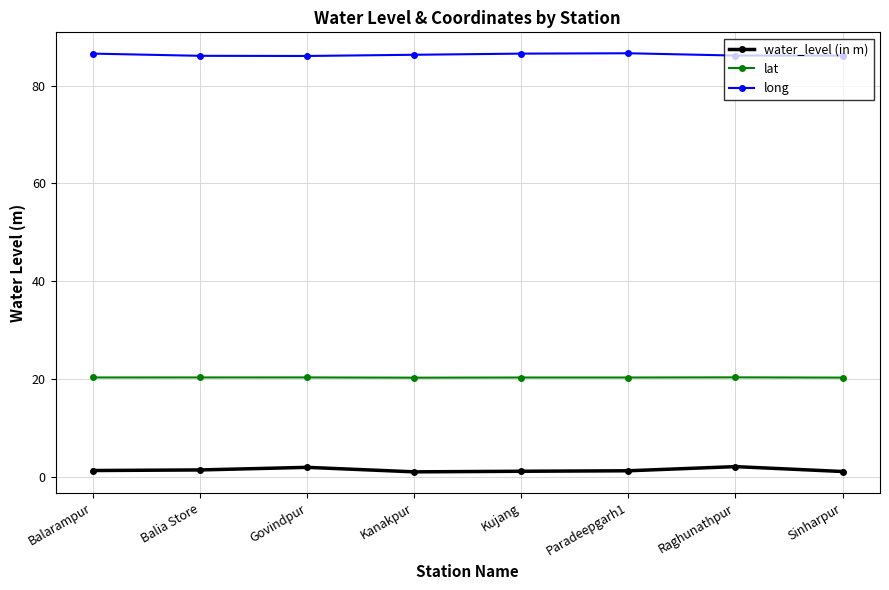

True or false: long and lat cross at least once.

False